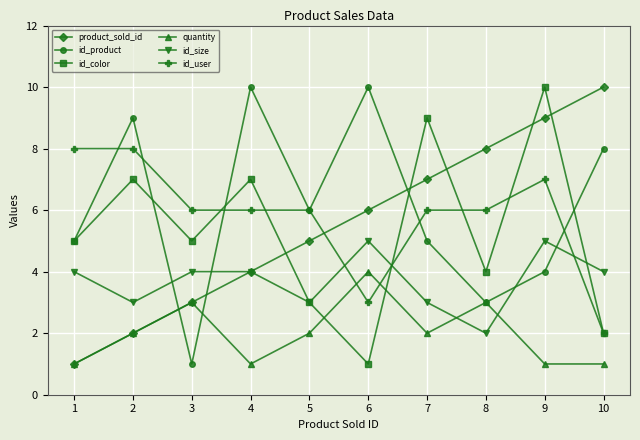

How many times do id_user and quantity cross each other?

2